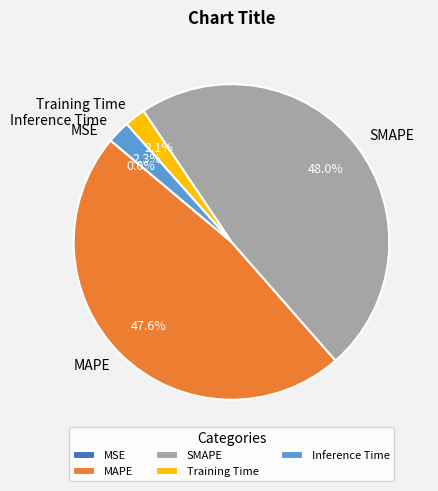

Which has a higher value, SMAPE or Inference Time?

SMAPE